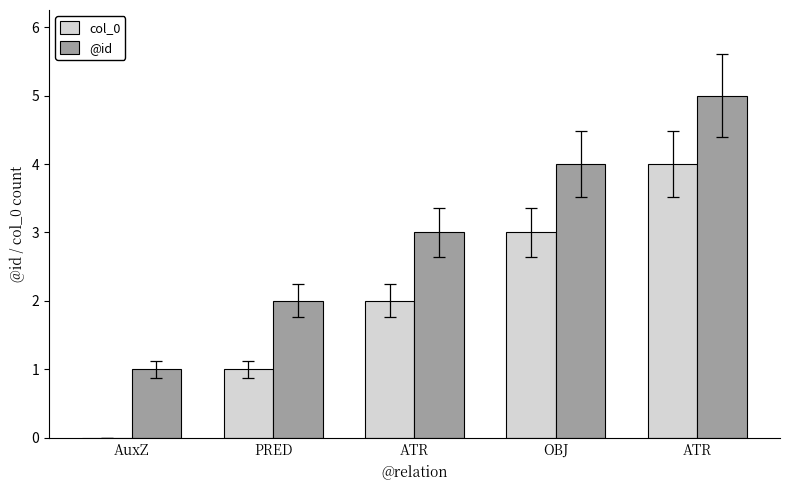

What is the average value of the @id series?

3